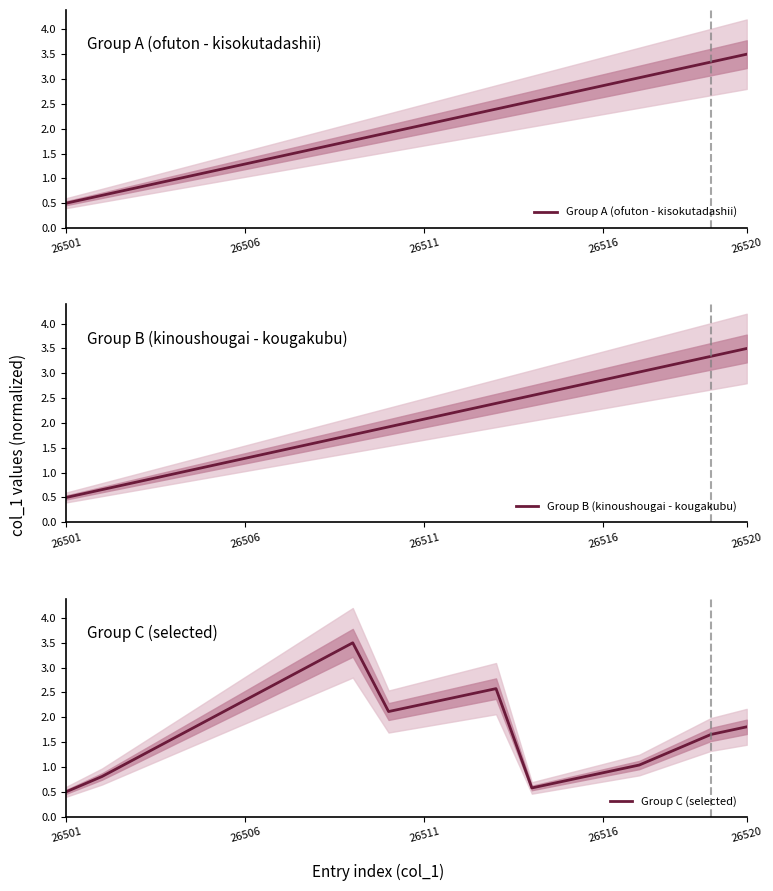

At which label does Group B (kinoushougai - kougakubu) reach its peak?

26520